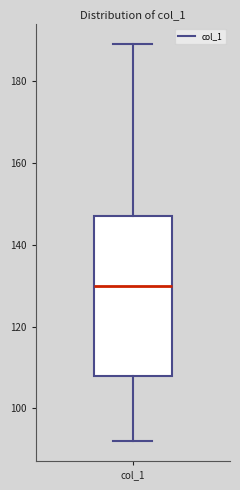

Where does the median line of the box for col_1 sit on the y-axis? The values are not printed on the chart, so give them approximately, as read against the axis.

130